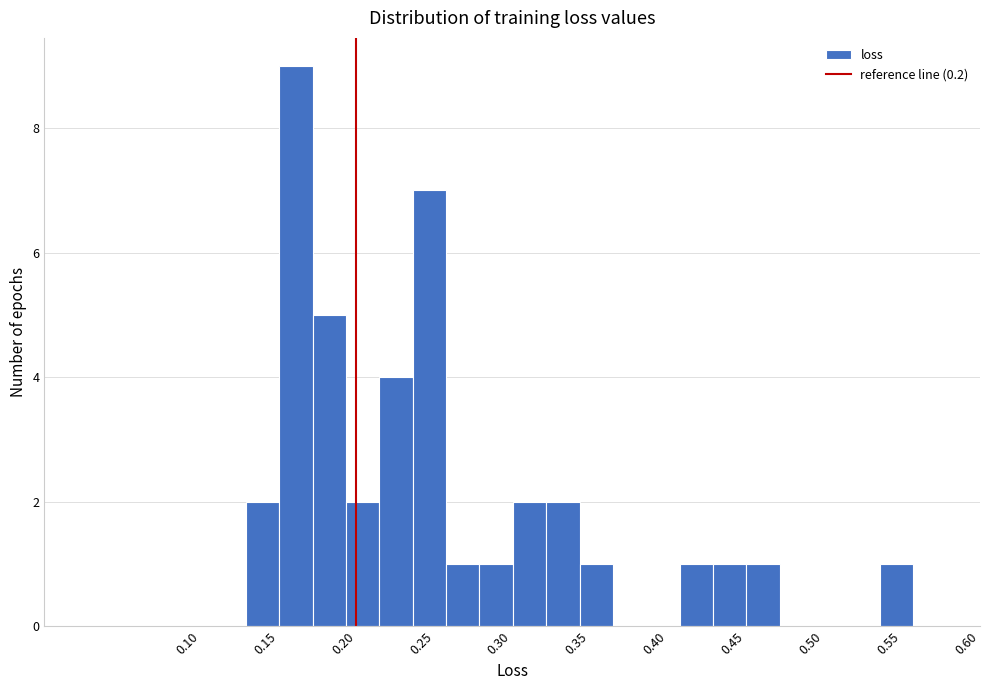

Reading left to right, transcribe this chart: for each bar, give the range it covers on the x-axis and its height. Neither the bar edges nor the heights are printed on the chart, so give them approximately, as read against the axes.

0.130 to 0.150: 2
0.150 to 0.170: 9
0.170 to 0.195: 5
0.195 to 0.215: 2
0.215 to 0.235: 4
0.235 to 0.260: 7
0.260 to 0.280: 1
0.280 to 0.300: 1
0.300 to 0.320: 2
0.320 to 0.345: 2
0.345 to 0.365: 1
0.365 to 0.385: 0
0.385 to 0.405: 0
0.405 to 0.430: 1
0.430 to 0.450: 1
0.450 to 0.470: 1
0.470 to 0.495: 0
0.495 to 0.515: 0
0.515 to 0.535: 0
0.535 to 0.555: 1